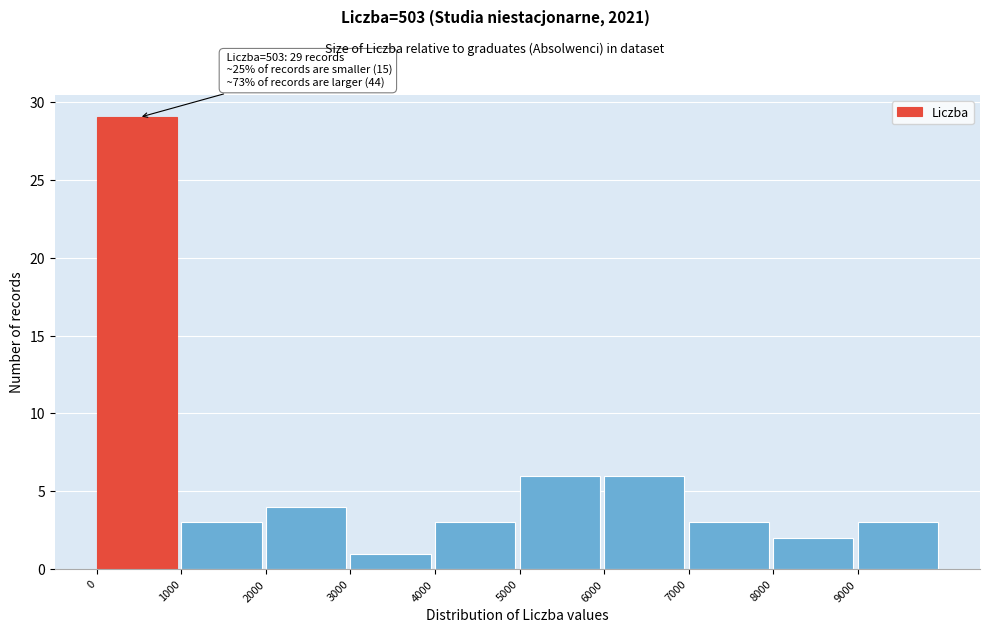

Which range on the x-axis has the tallest bar?

0 to 1000